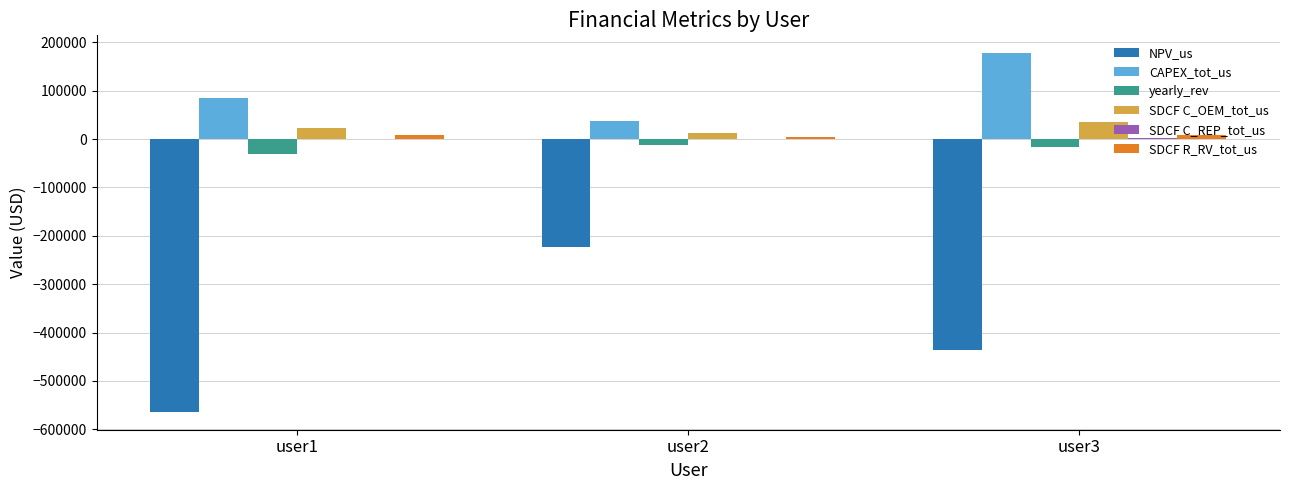

Which series changed the most between user2 and user3?

NPV_us